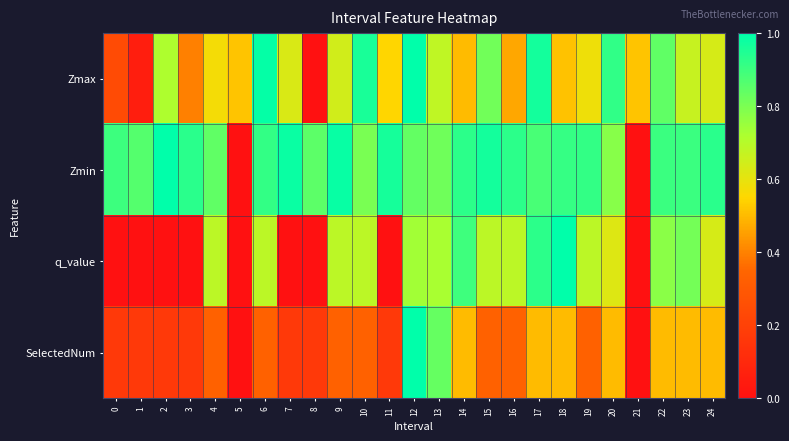

Reading left to right, extract all data points from this chart.

Zmax: 0=0.2	1=0.1	2=0.7	3=0.4	4=0.6	5=0.5	6=1.0	7=0.6	8=0.0	9=0.6	10=1.0	11=0.5	12=1.0	13=0.7	14=0.5	15=0.8	16=0.5	17=1.0	18=0.5	19=0.6	20=0.9	21=0.5	22=0.8	23=0.7	24=0.6
Zmin: 0=0.9	1=0.9	2=1.0	3=0.9	4=0.8	5=0.0	6=0.9	7=1.0	8=0.8	9=1.0	10=0.8	11=1.0	12=0.8	13=0.8	14=0.9	15=1.0	16=0.9	17=0.9	18=0.9	19=0.9	20=0.8	21=0.0	22=0.9	23=0.9	24=0.9
q_value: 0=0.0	1=0.0	2=0.0	3=0.0	4=0.7	5=0.0	6=0.7	7=0.0	8=0.0	9=0.7	10=0.7	11=0.0	12=0.7	13=0.7	14=0.9	15=0.7	16=0.7	17=0.9	18=1.0	19=0.7	20=0.6	21=0.0	22=0.8	23=0.8	24=0.6
SelectedNum: 0=0.2	1=0.2	2=0.2	3=0.2	4=0.3	5=0.0	6=0.3	7=0.2	8=0.2	9=0.3	10=0.3	11=0.2	12=1.0	13=0.8	14=0.5	15=0.3	16=0.3	17=0.5	18=0.5	19=0.3	20=0.5	21=0.0	22=0.5	23=0.5	24=0.5